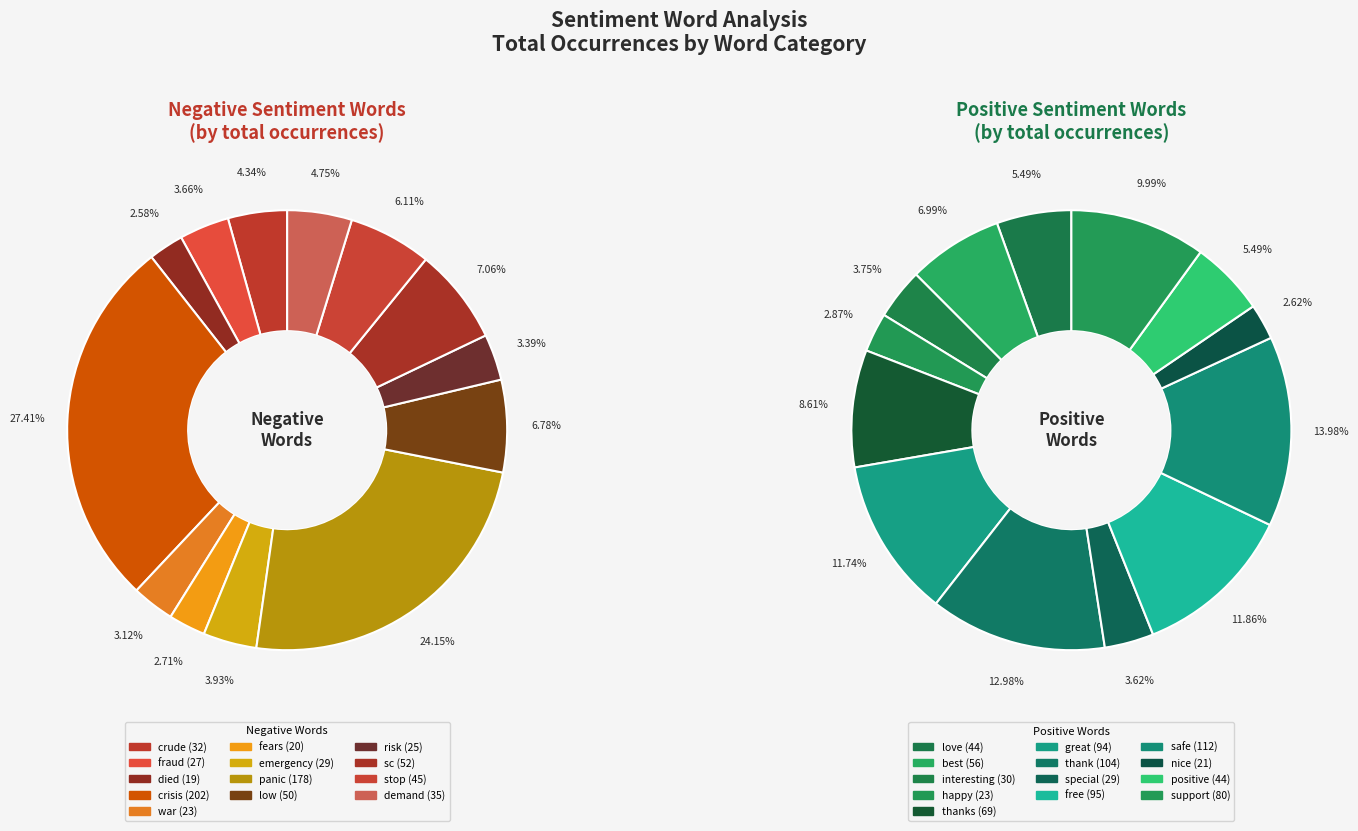

Which series has the widest spread of values?

negative_values